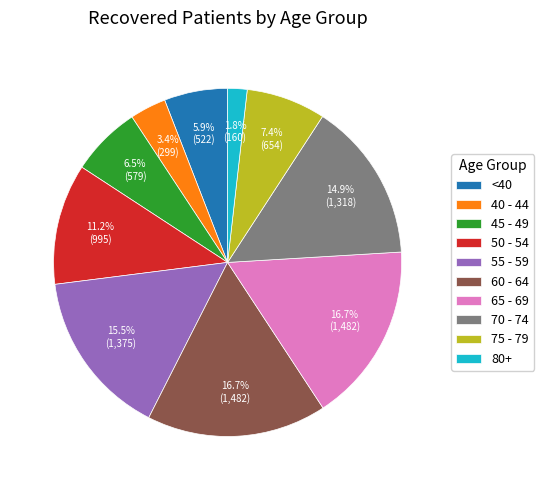

Which category has the smallest portion of the pie?

80+